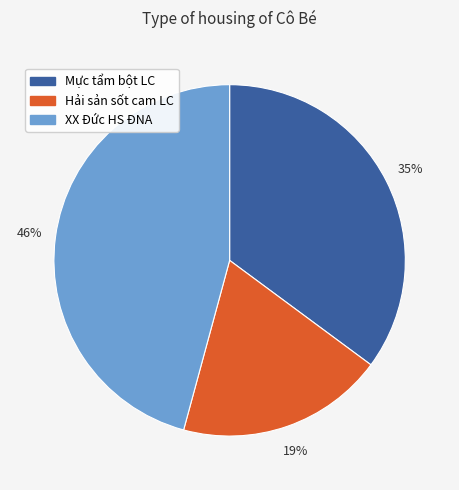

Count the number of slices in the pie.

3